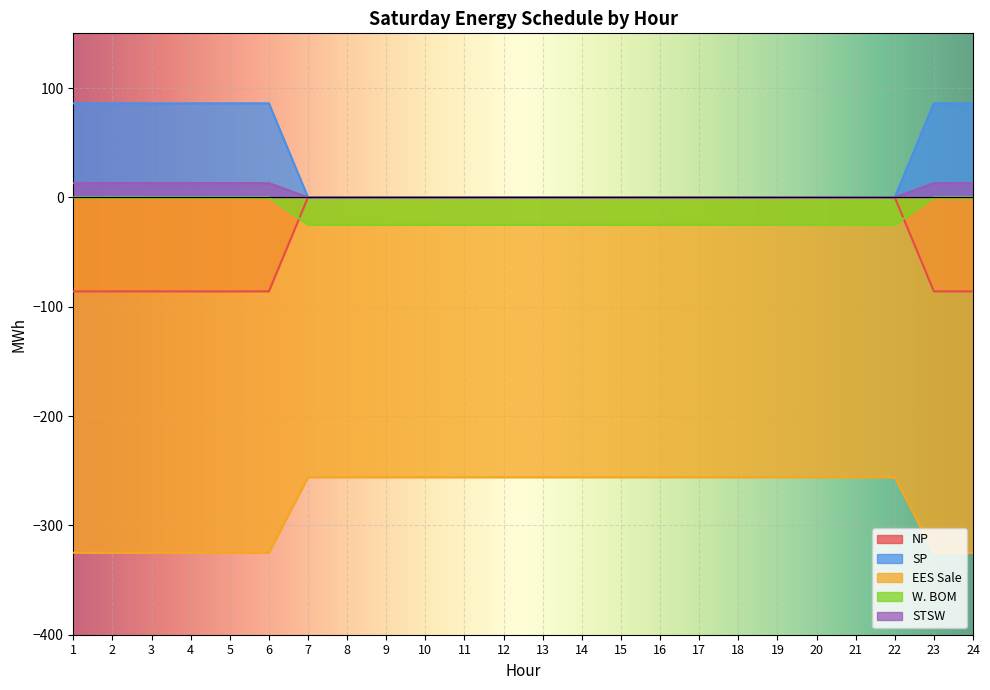

True or false: SP and W. BOM cross at least once.

False